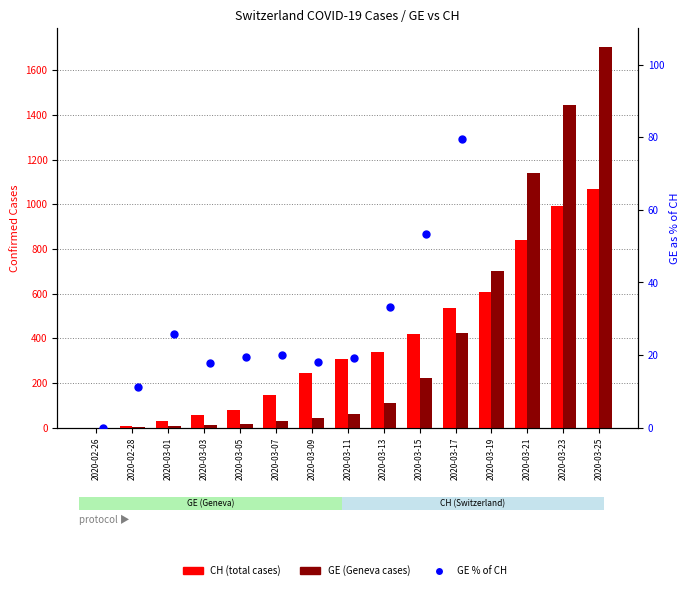

Which series contains the lowest Y value?

CH (total)